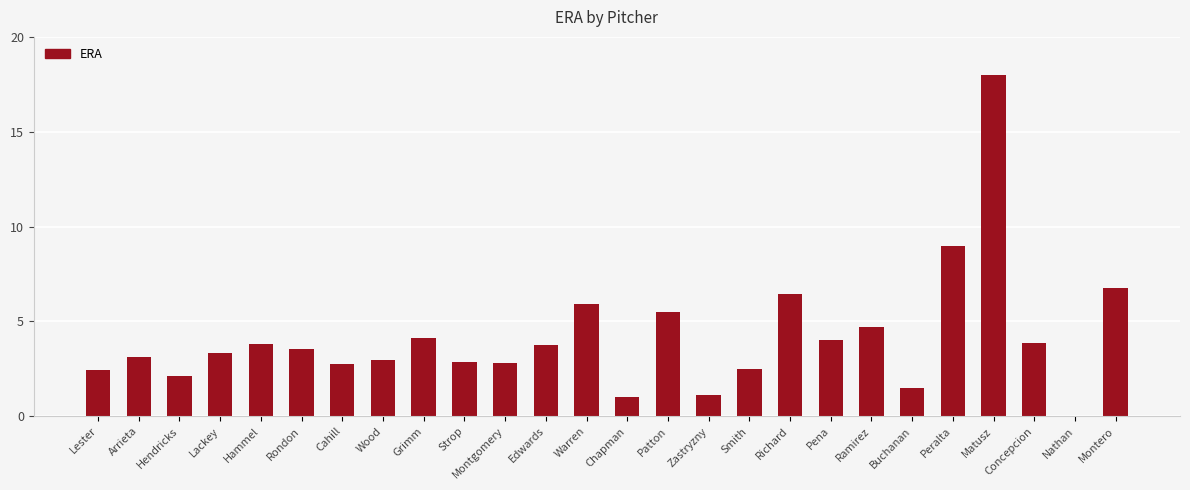

At which label is the value closest to 9?

Peralta